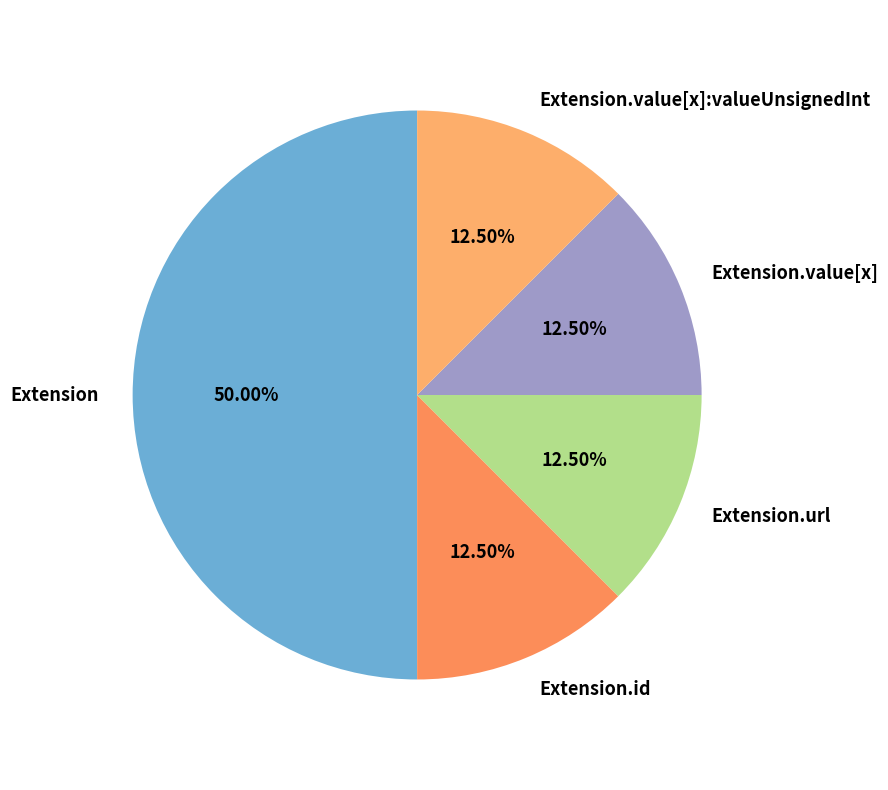

Which has a higher value, Extension or Extension.id?

Extension